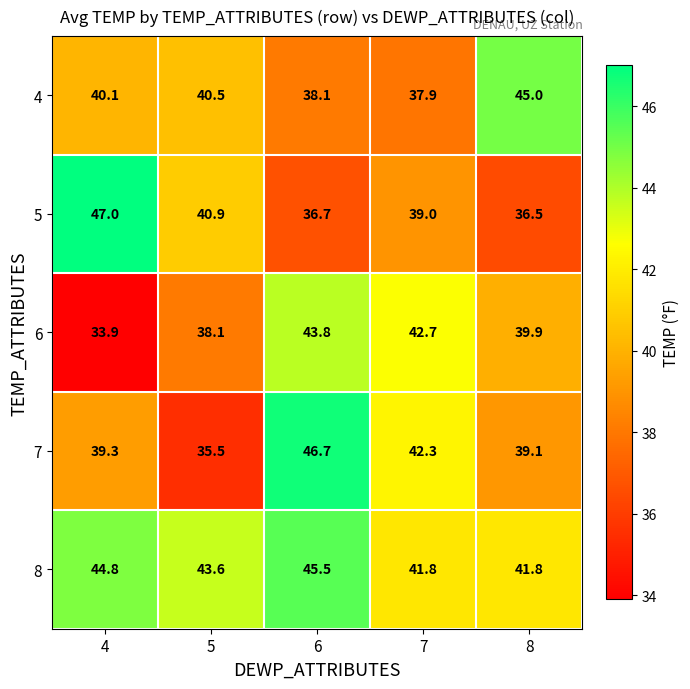

Where is 6 nearest to the value 38?

5